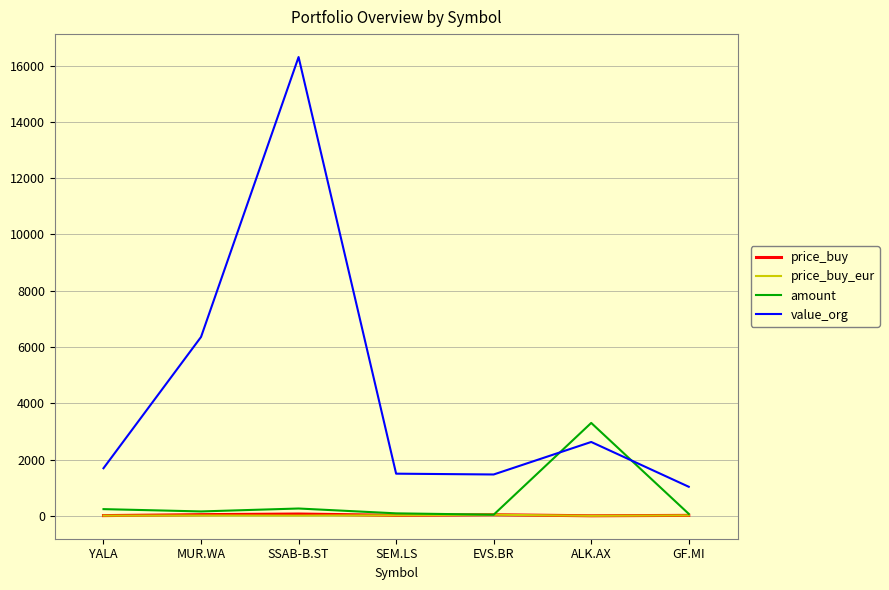

True or false: price_buy and value_org intersect in this chart.

False